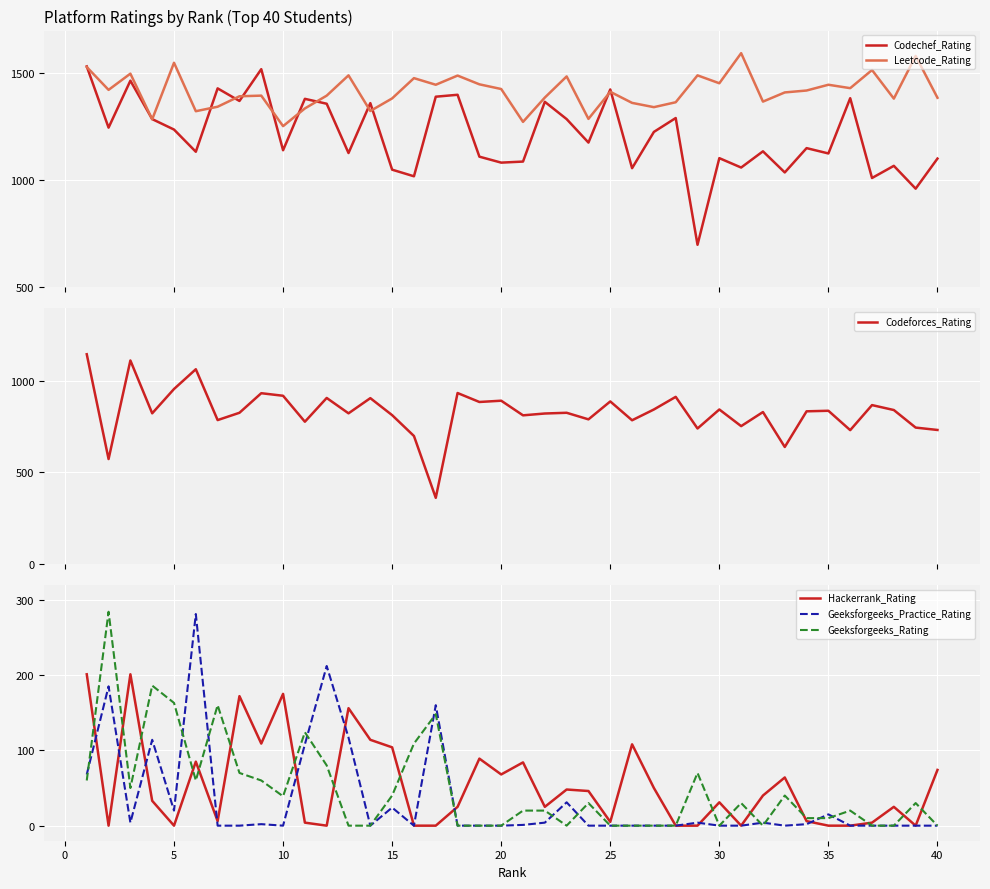

In Geeksforgeeks_Practice_Rating, how many points are higher than both neighbors (excluding endpoints)?

11